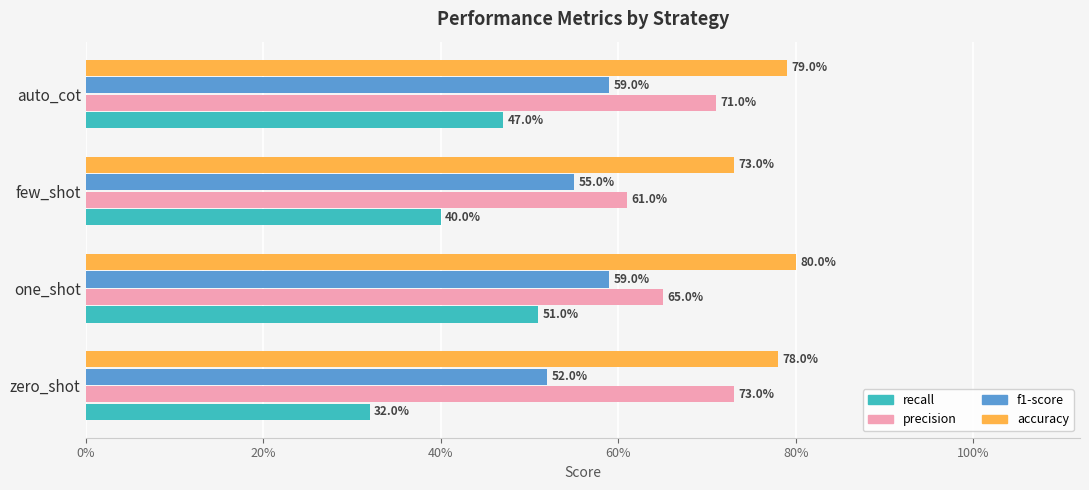

What are all the series names shown in the legend?

recall, precision, f1-score, accuracy